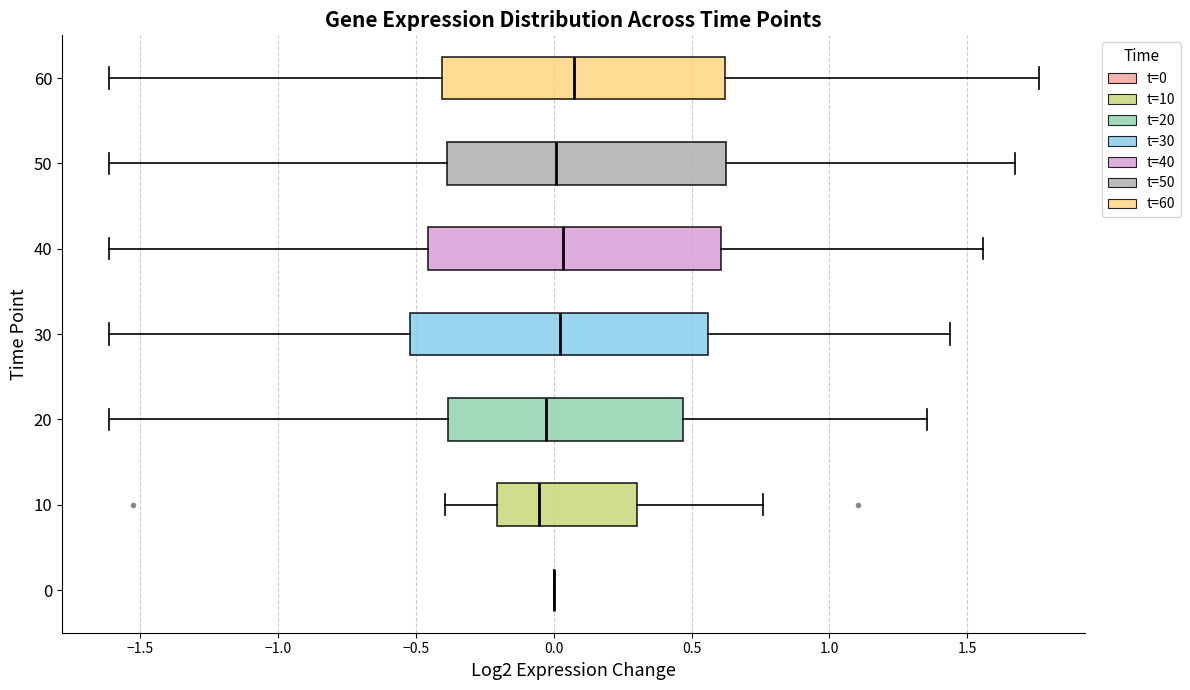

Reading bottom to top, read every box against the x-axis: the position of its median line, the range the box covers, and the ends of its whiskers. The values are not printed on the chart, so give them approximately, as read against the axis.

0: box collapsed to a line at 0.00, whiskers 0.00 to 0.00
10: median -0.05, box -0.20 to 0.30, whiskers -0.40 to 0.75
20: median -0.05, box -0.40 to 0.45, whiskers -1.60 to 1.35
30: median 0.00, box -0.50 to 0.55, whiskers -1.60 to 1.45
40: median 0.05, box -0.45 to 0.60, whiskers -1.60 to 1.55
50: median 0.00, box -0.40 to 0.60, whiskers -1.60 to 1.65
60: median 0.05, box -0.40 to 0.60, whiskers -1.60 to 1.75